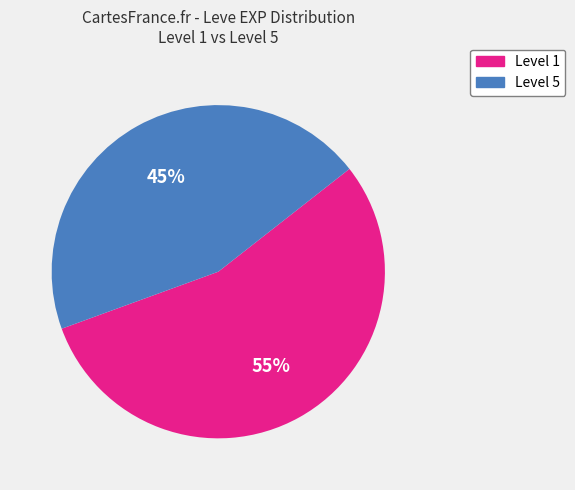

Is there a majority slice in this chart?

Yes